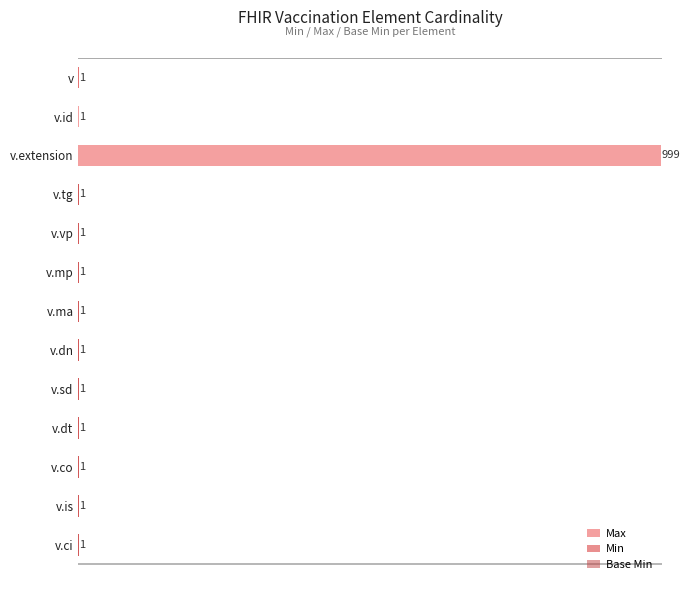

What position from the right is v.sd?

5